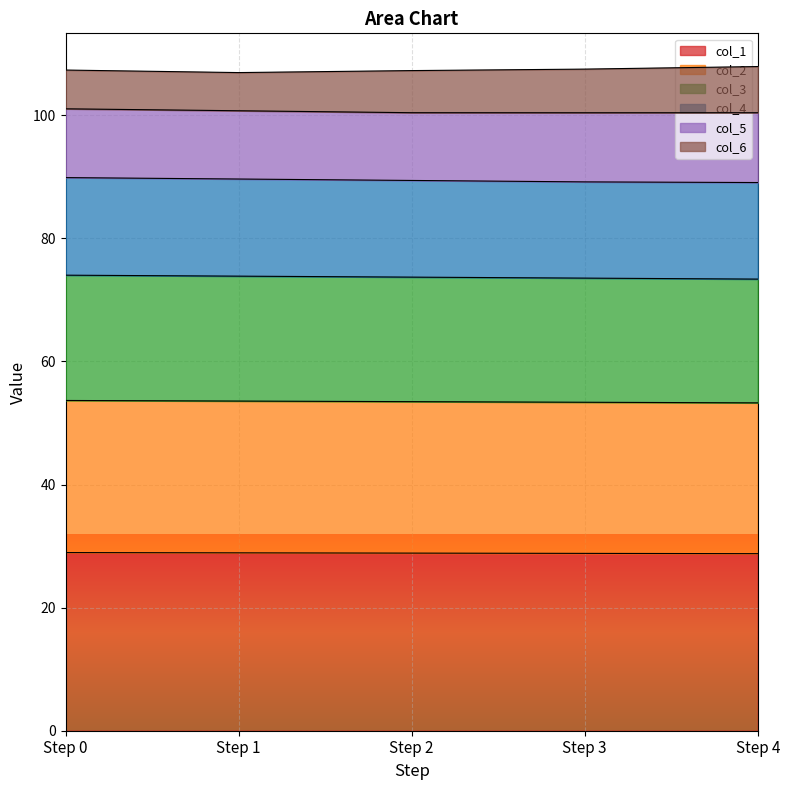

What is the total value across all series at Step 0?

107.3